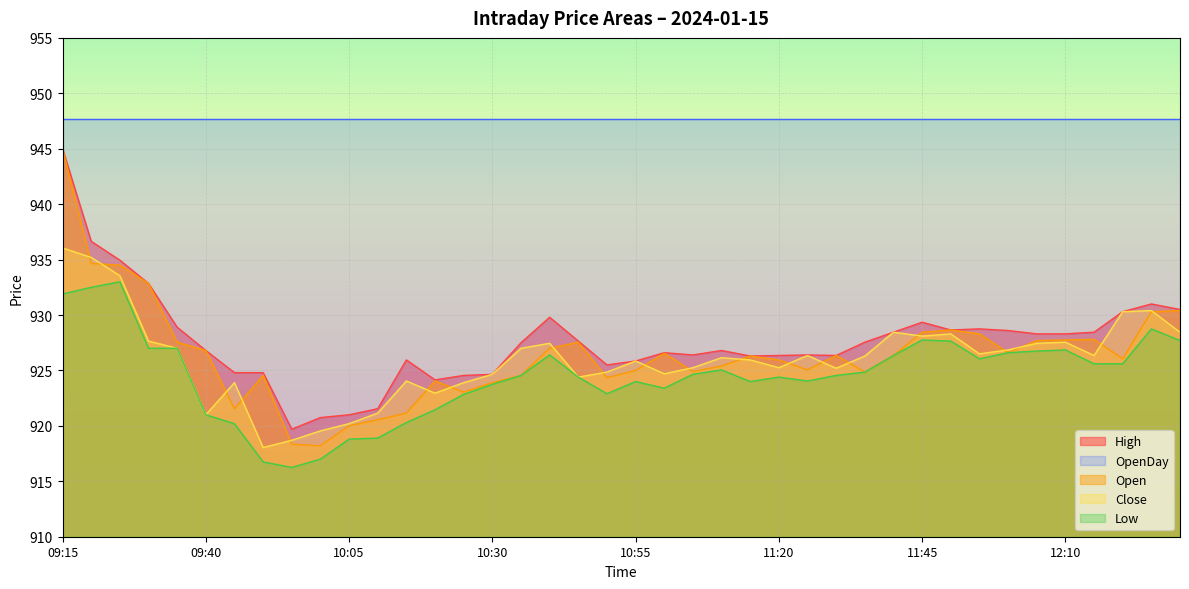

Which series has the largest total across all categories?

OpenDay